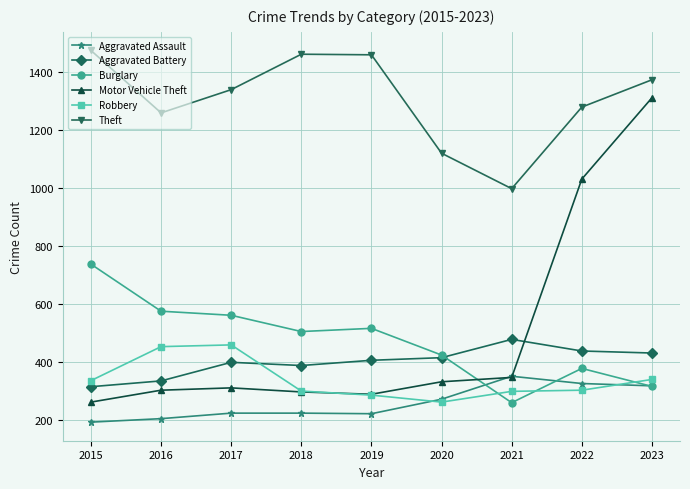

The value of Motor Vehicle Theft at 2018 is 298. True or false?

True